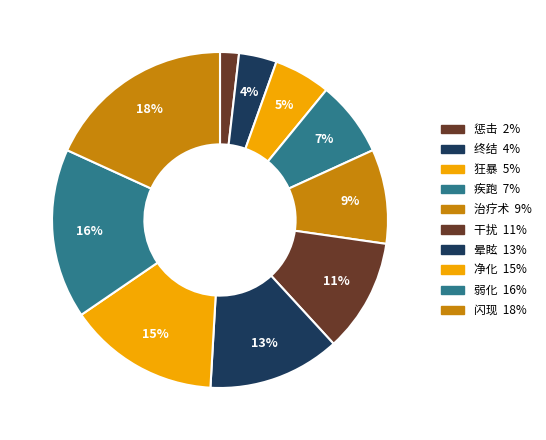

Rank the categories by value from highest to lowest.

闪现, 弱化, 净化, 晕眩, 干扰, 治疗术, 疾跑, 狂暴, 终结, 惩击